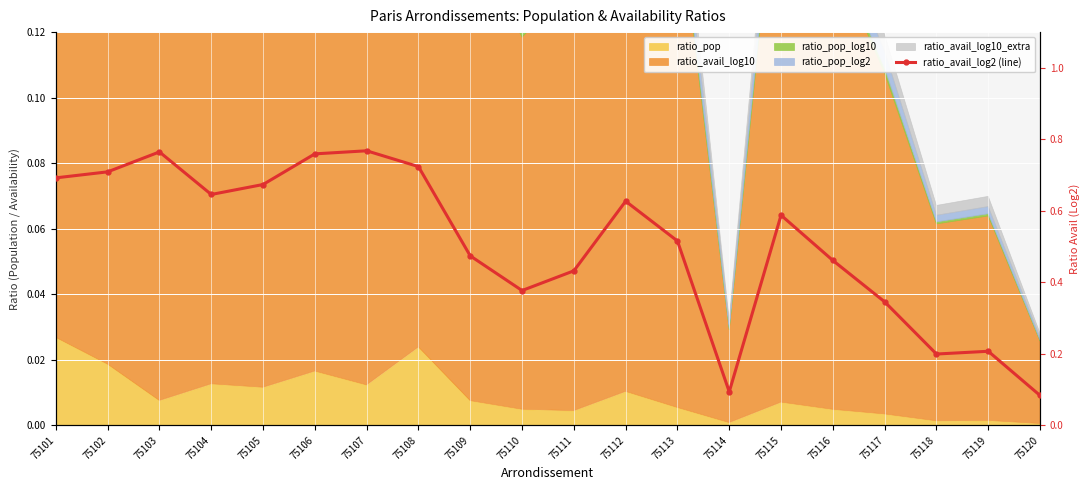

Rank the categories by value from highest to lowest.

75107, 75103, 75106, 75108, 75102, 75101, 75105, 75104, 75112, 75115, 75113, 75109, 75116, 75111, 75110, 75117, 75119, 75118, 75114, 75120